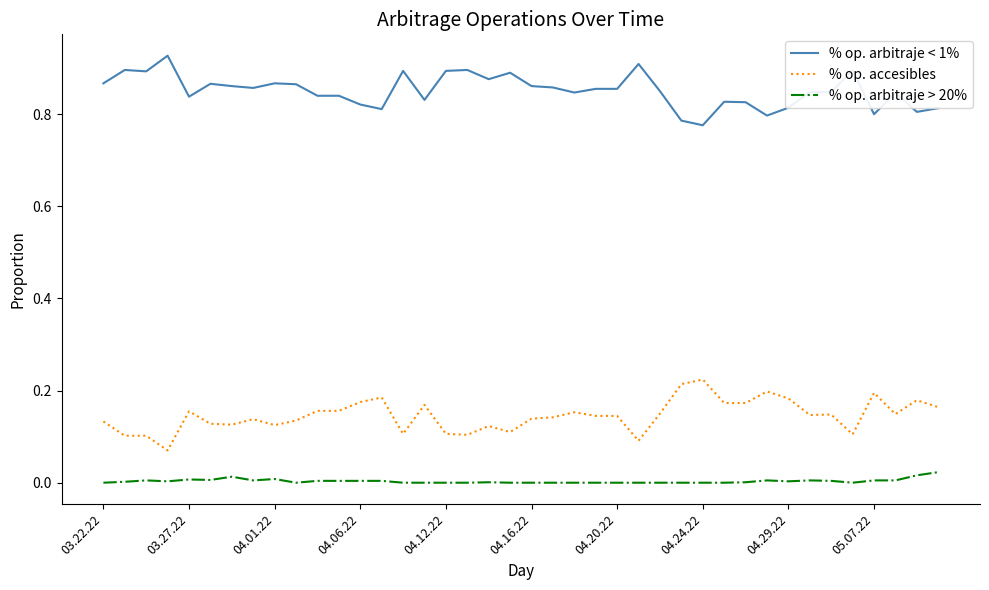

True or false: % op. arbitraje > 20% and % op. accesibles intersect in this chart.

False